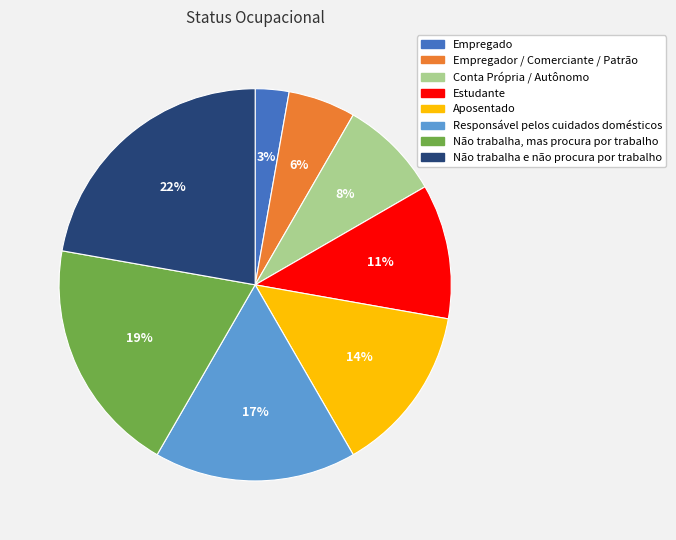

What percentage is the Empregador / Comerciante / Patrão slice, to the nearest percent?

6%